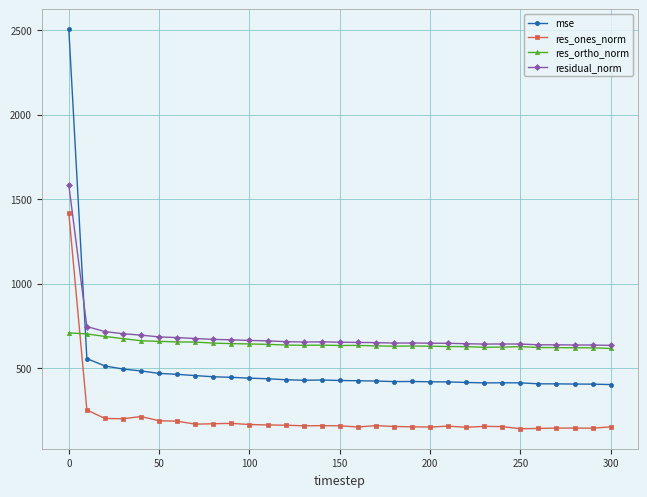

What is the maximum value for res_ones_norm?

1416.0